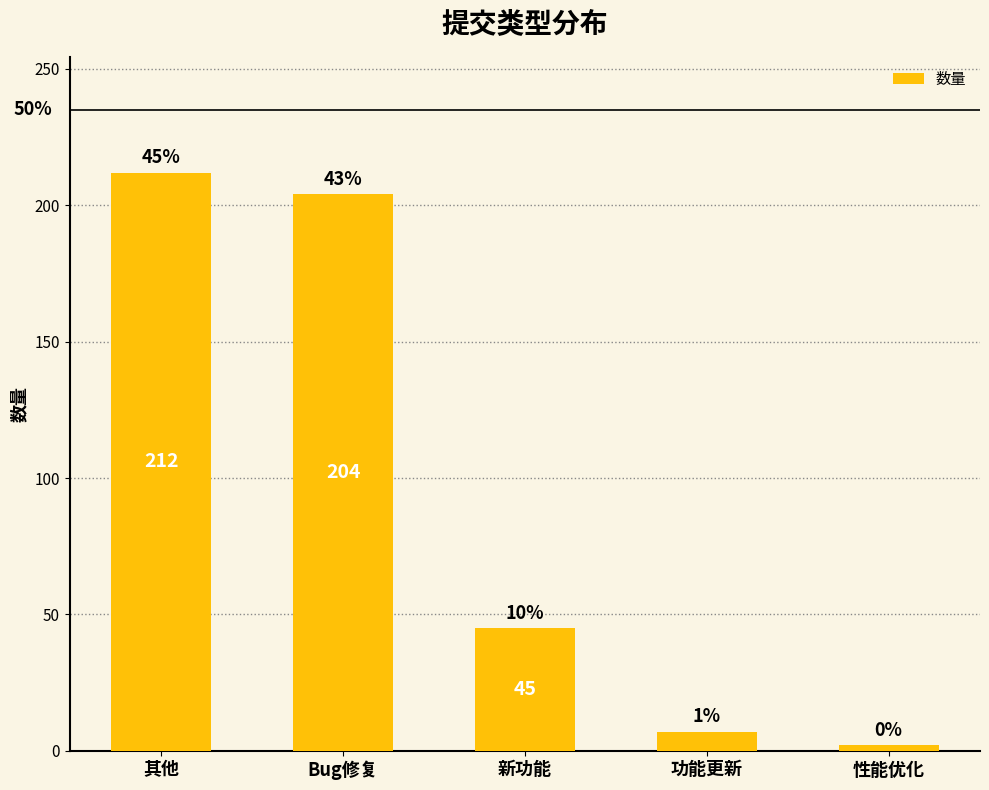

What is the label of the 4th bar from the right?

Bug修复